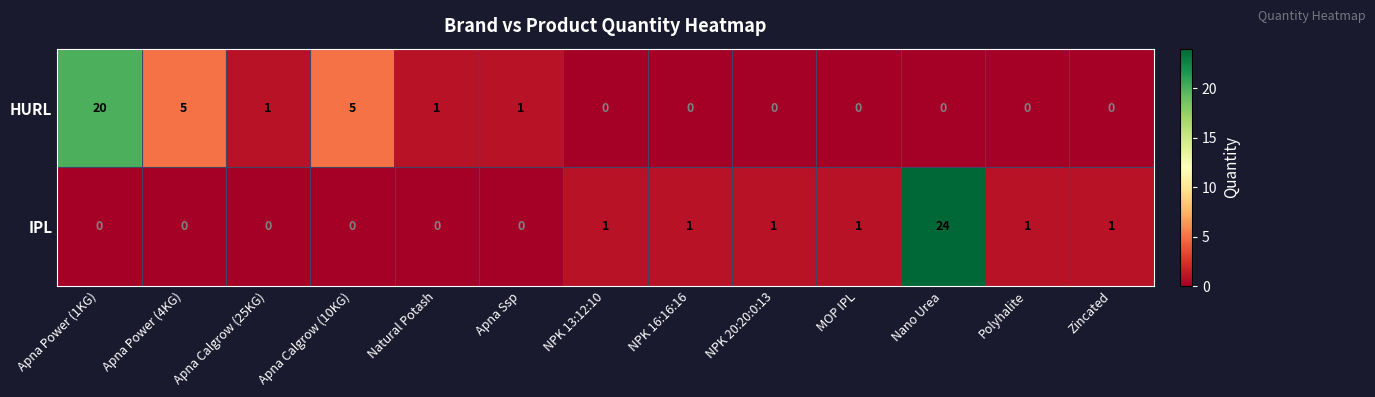

What is the maximum value shown in the chart?

24